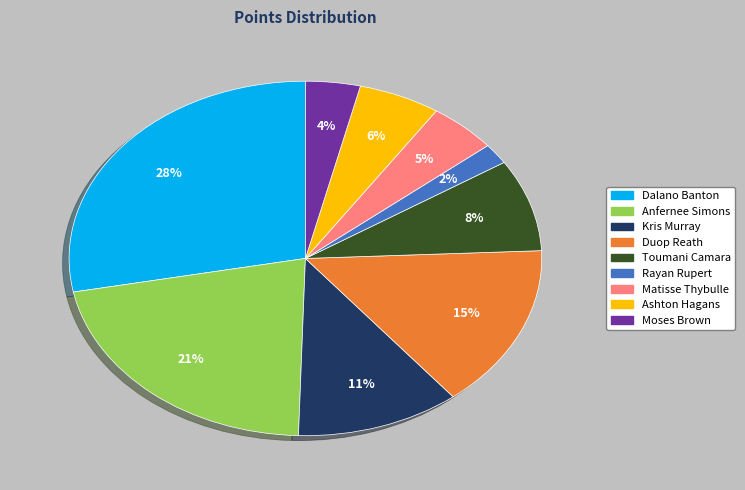

To the nearest percent, what is the average slice percentage?

11%